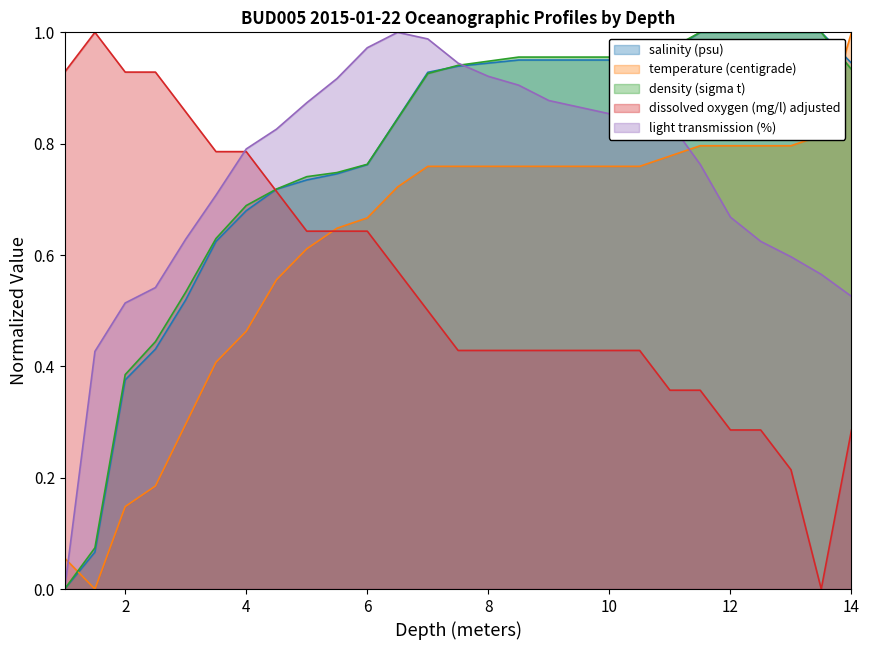

How many intersections are there between salinity (psu) and density (sigma t)?

2